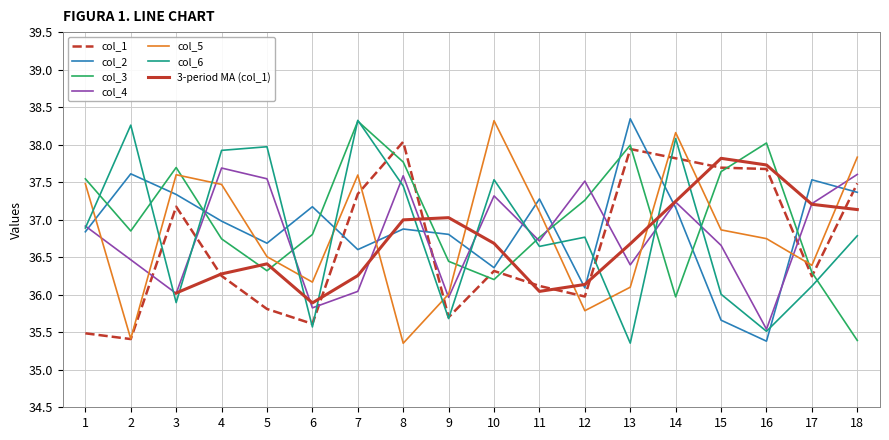

Reading left to right, list all the values displayed in this chart.

col_1: 1=35.5	2=35.4	3=37.2	4=36.3	5=35.8	6=35.6	7=37.3	8=38.0	9=35.7	10=36.3	11=36.1	12=36.0	13=37.9	14=37.8	15=37.7	16=37.7	17=36.2	18=37.5
col_2: 1=36.8	2=37.6	3=37.3	4=37.0	5=36.7	6=37.2	7=36.6	8=36.9	9=36.8	10=36.4	11=37.3	12=36.1	13=38.3	14=37.2	15=35.7	16=35.4	17=37.5	18=37.4
col_3: 1=37.5	2=36.8	3=37.7	4=36.7	5=36.3	6=36.8	7=38.3	8=37.8	9=36.4	10=36.2	11=36.8	12=37.3	13=38.0	14=36.0	15=37.6	16=38.0	17=36.3	18=35.4
col_4: 1=36.9	2=36.5	3=36.0	4=37.7	5=37.5	6=35.8	7=36.0	8=37.6	9=36.0	10=37.3	11=36.7	12=37.5	13=36.4	14=37.2	15=36.7	16=35.5	17=37.2	18=37.6
col_5: 1=37.5	2=35.4	3=37.6	4=37.5	5=36.5	6=36.2	7=37.6	8=35.4	9=36.0	10=38.3	11=37.1	12=35.8	13=36.1	14=38.2	15=36.9	16=36.7	17=36.4	18=37.8
col_6: 1=36.9	2=38.3	3=35.9	4=37.9	5=38.0	6=35.6	7=38.3	8=37.4	9=35.7	10=37.5	11=36.6	12=36.8	13=35.4	14=38.1	15=36.0	16=35.5	17=36.1	18=36.8